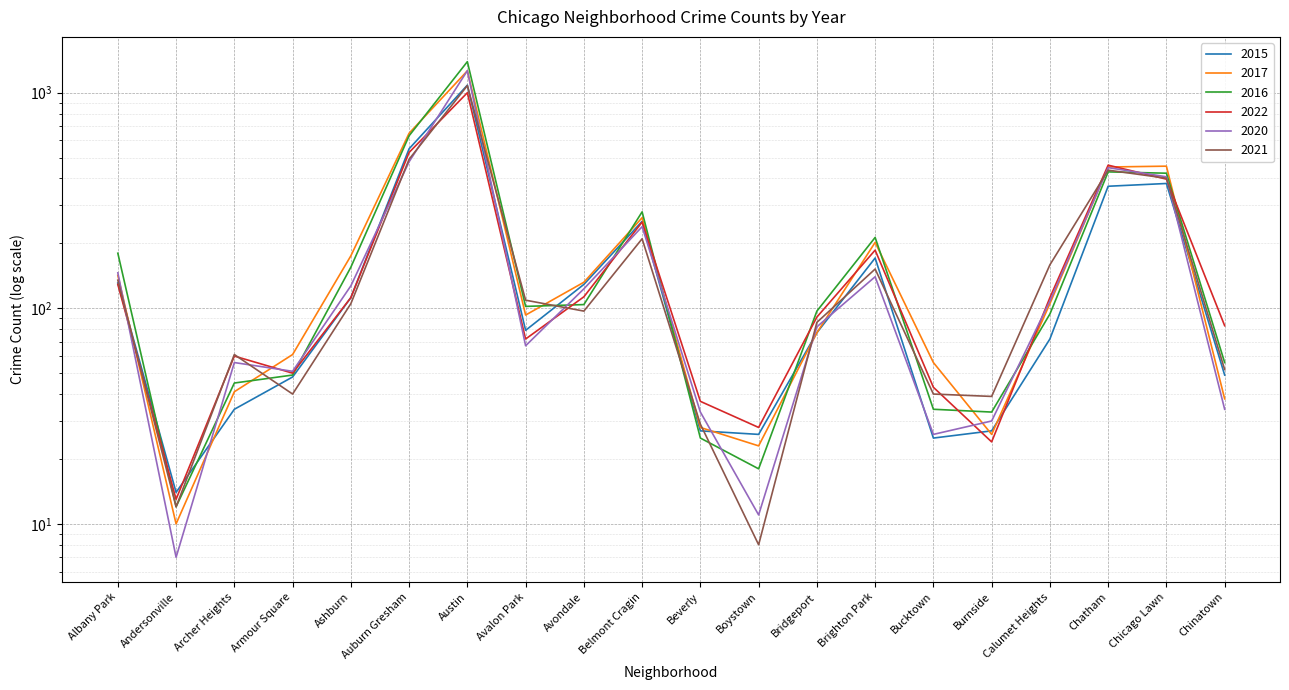

In 2016, how many points are lower than both neighbors (excluding endpoints)?

4